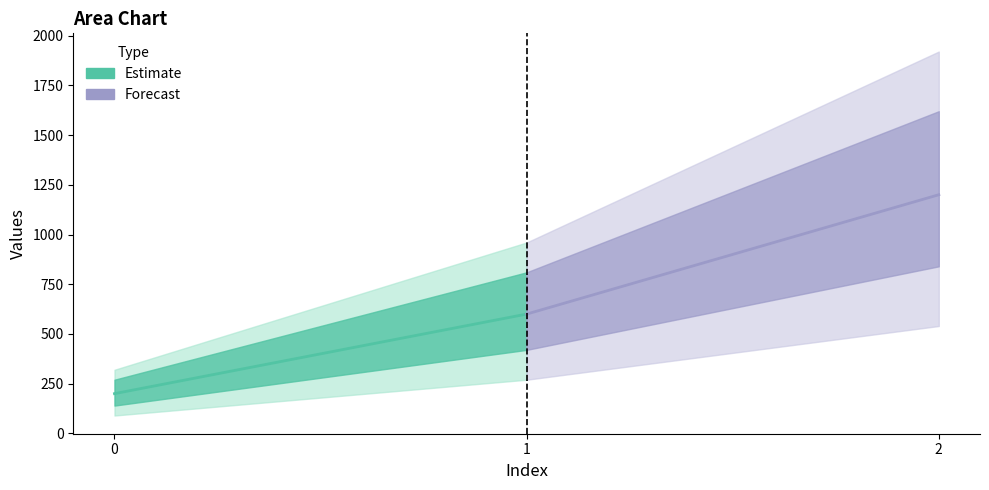

Approximately how many times larger is the value at 2 compared to 0?

6.0